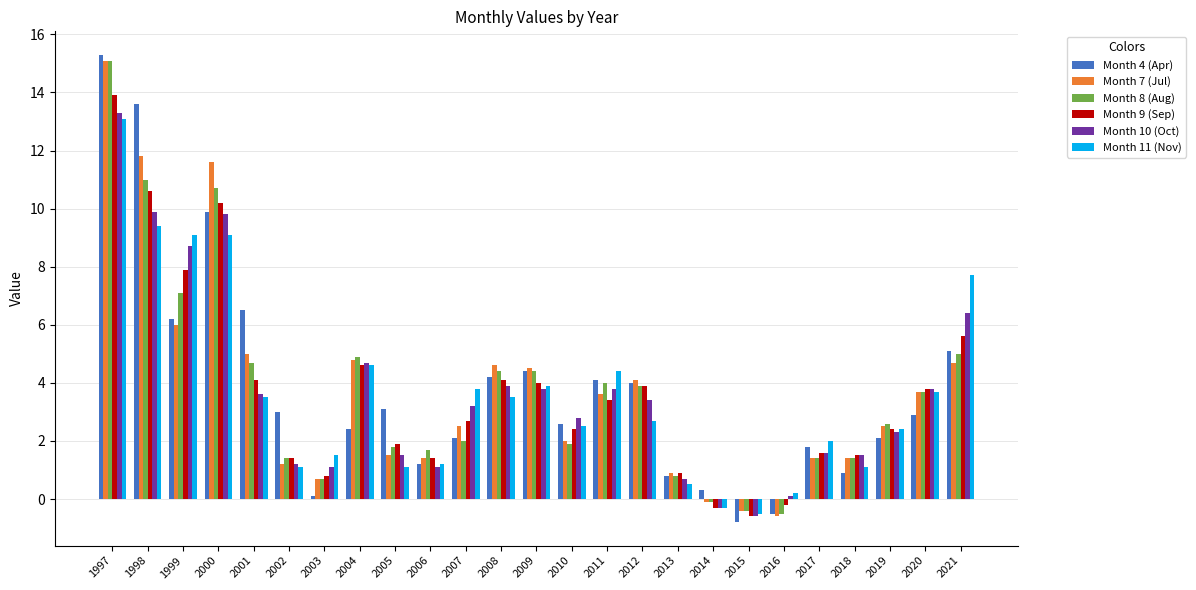

What is the highest value of the Month 9 (Sep) series?

13.9